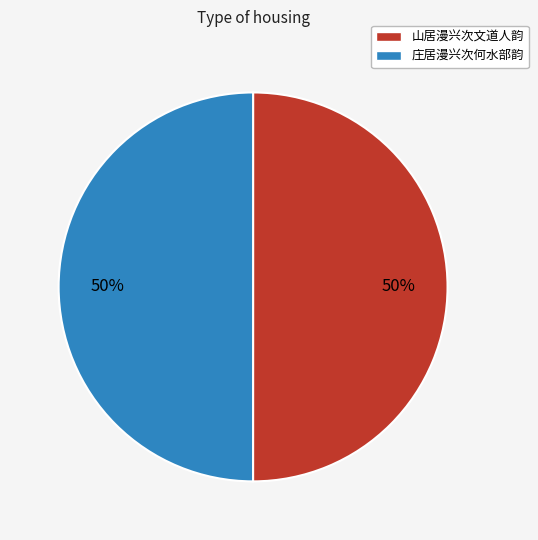

Combined, do 山居漫兴次文道人韵 and 庄居漫兴次何水部韵 account for over 50%?

Yes